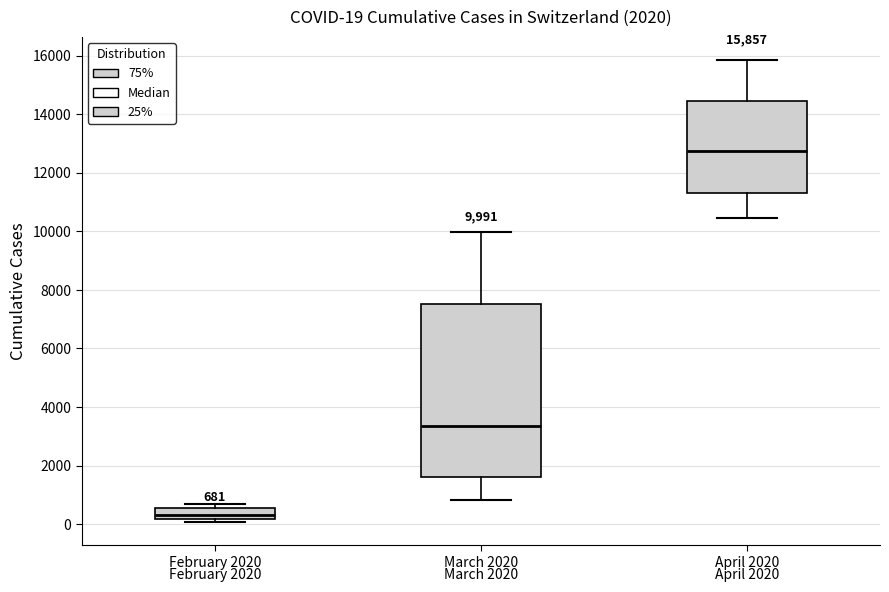

Which box's median line is the lowest?

February 2020